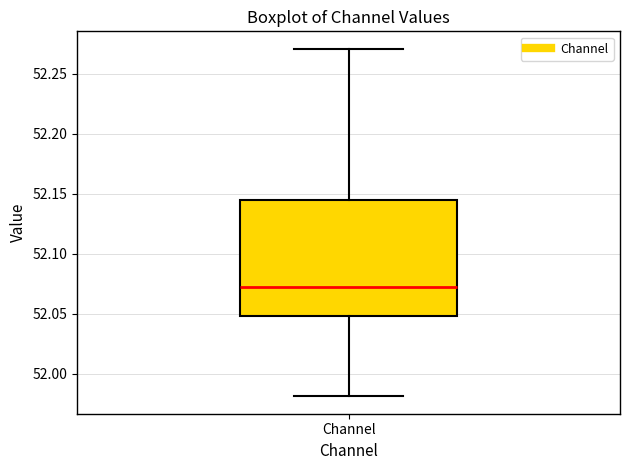

Where is the upper edge of the box for Channel on the y-axis? The values are not printed on the chart, so give them approximately, as read against the axis.

52.145